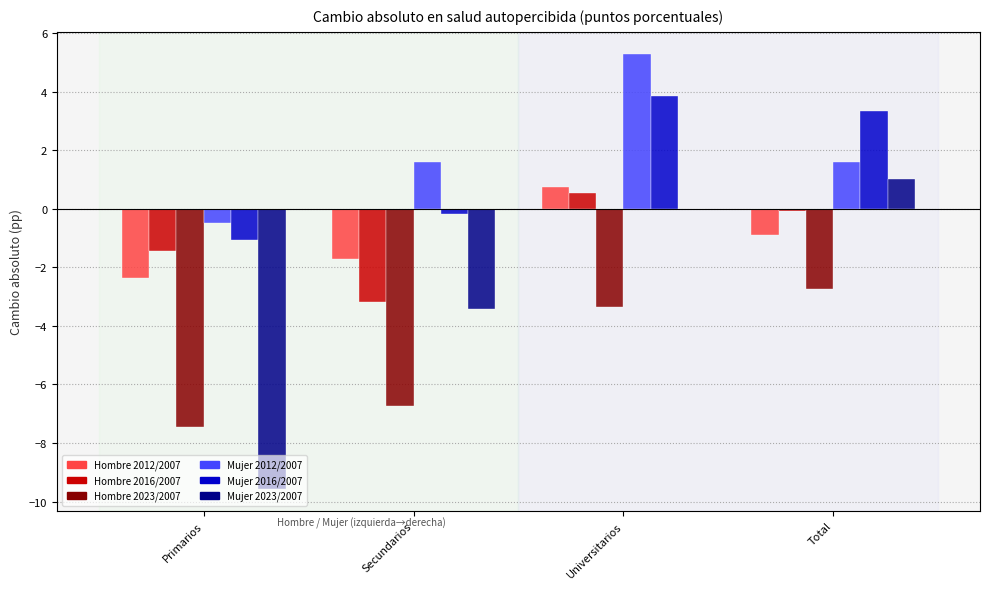

What is the sum of all Mujer 2016/2007 values?

5.9